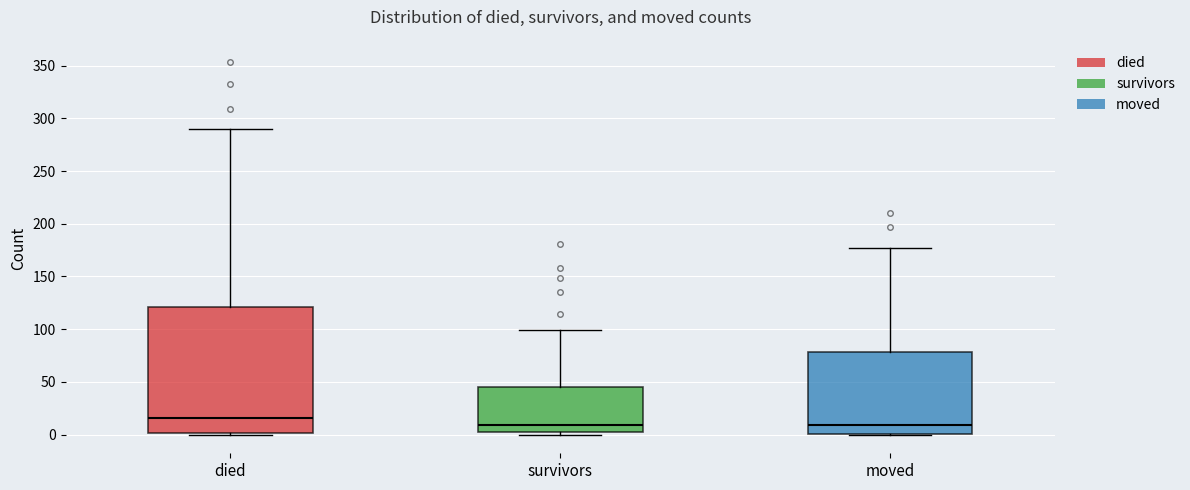

Which box's median line is the highest?

died